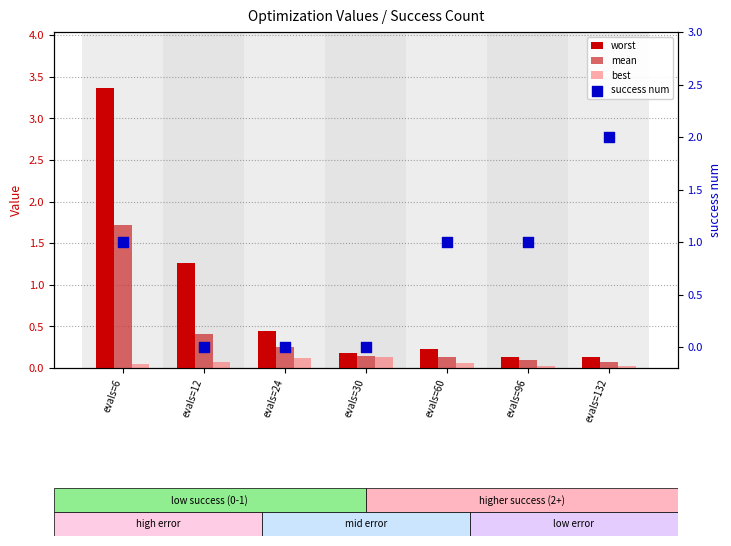

What is the total value across all series at evals=24?

0.8